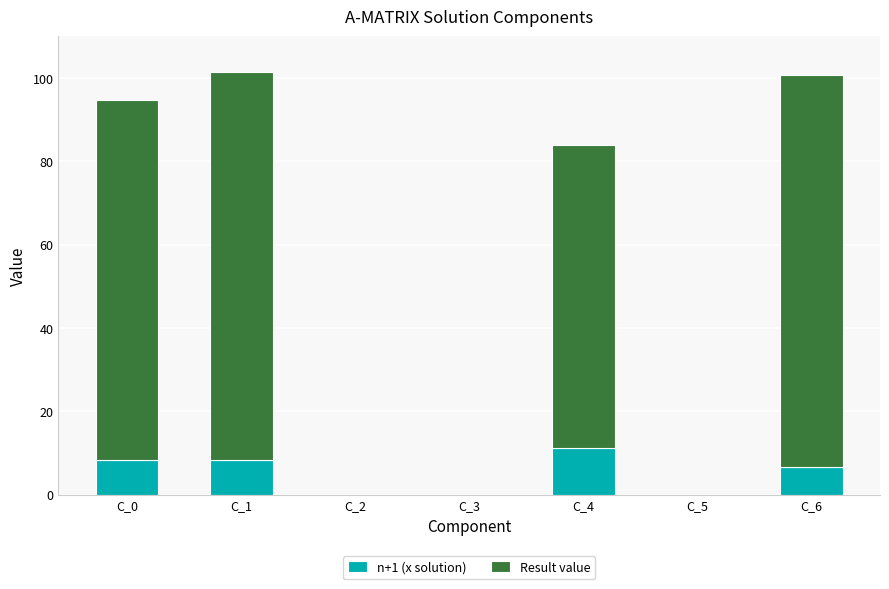

Count the number of categories in the chart.

7